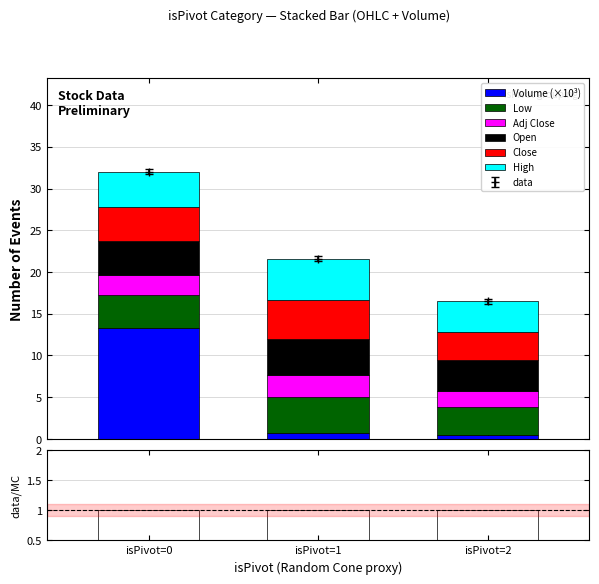

Which category has the highest value in the Volume (×10³) series?

isPivot=0